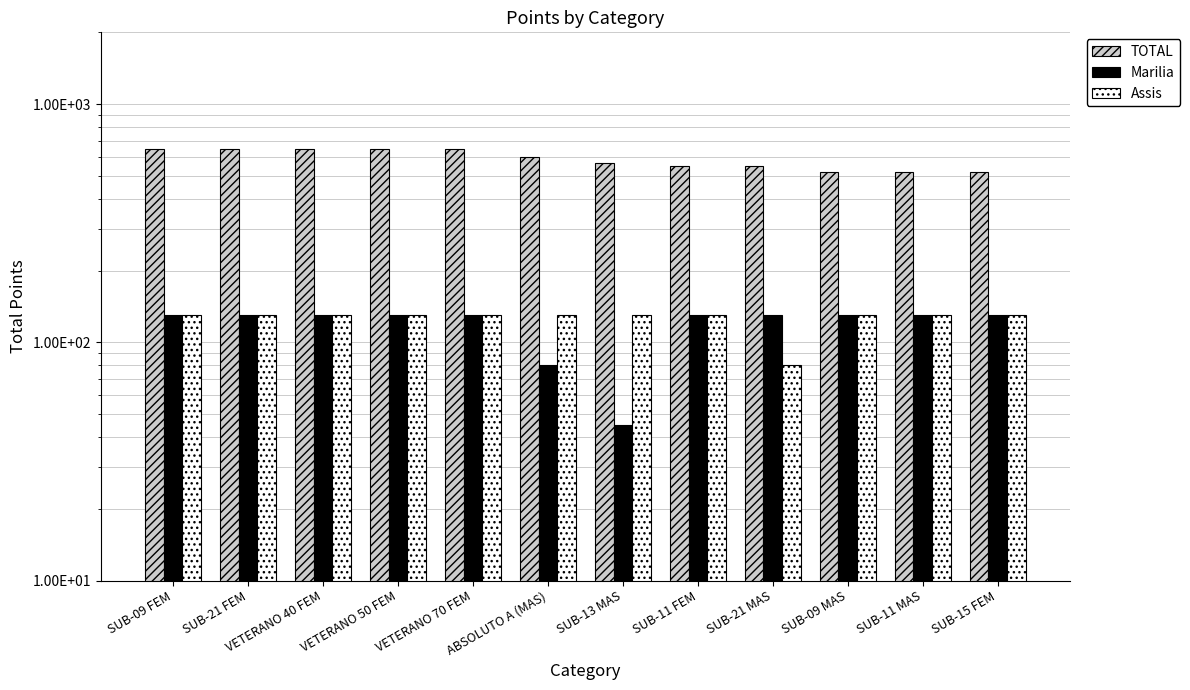

At how many categories does at least one series exceed 349?

12